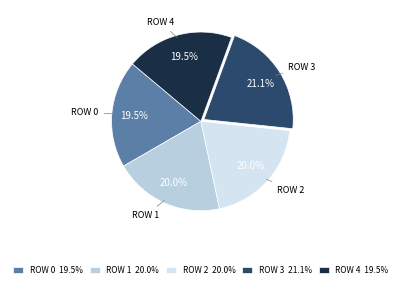

Which slice is the largest?

ROW 3 21.1%